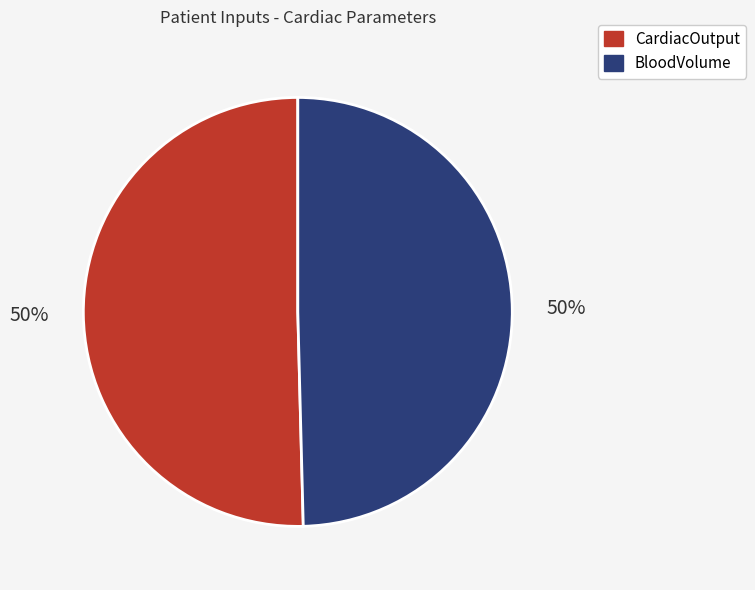

What is the ratio of the value at CardiacOutput to the value at BloodVolume?

1.0